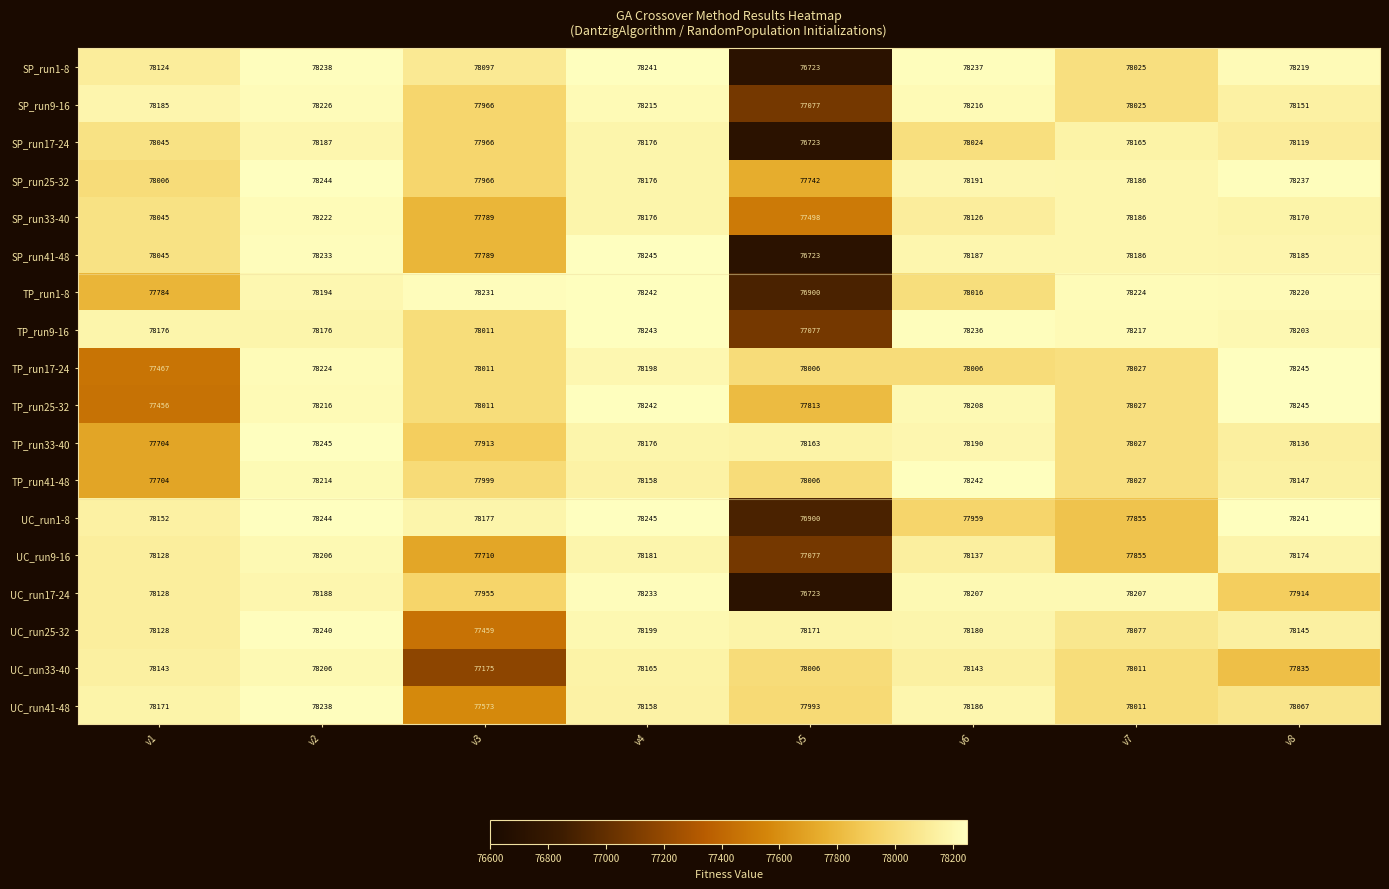

At which category is the sum across all series the highest?

v2